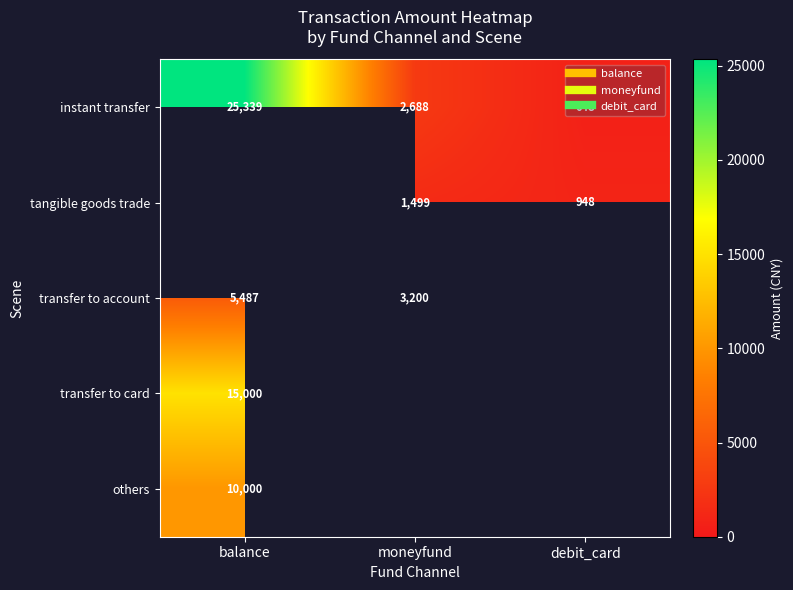

Rank the series at moneyfund from highest to lowest value.

transfer to account, instant transfer, transfer to card, others, tangible goods trade